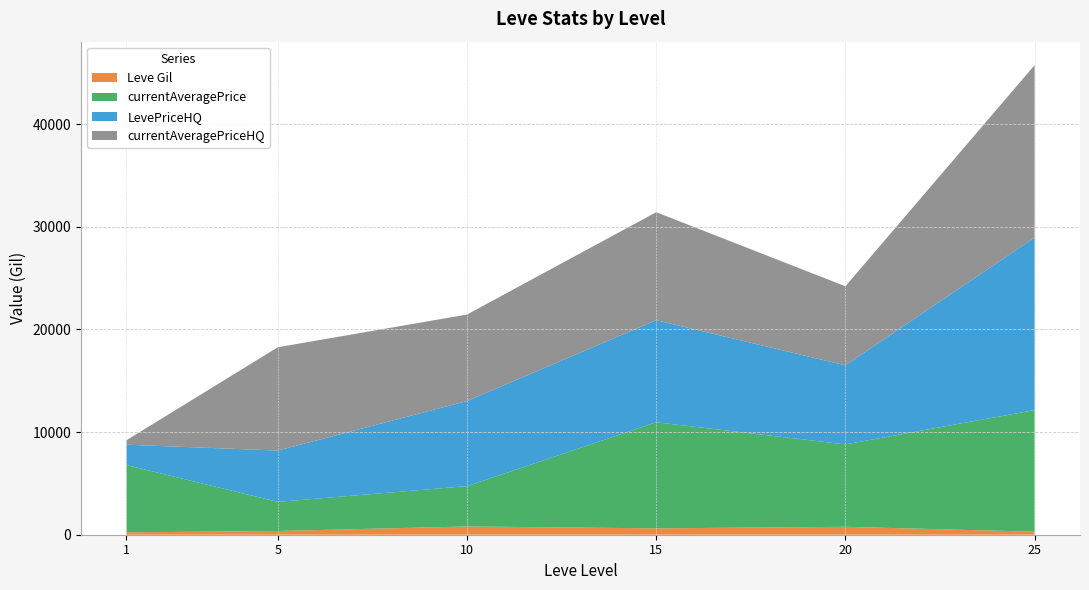

At which category is the sum across all series the highest?

25